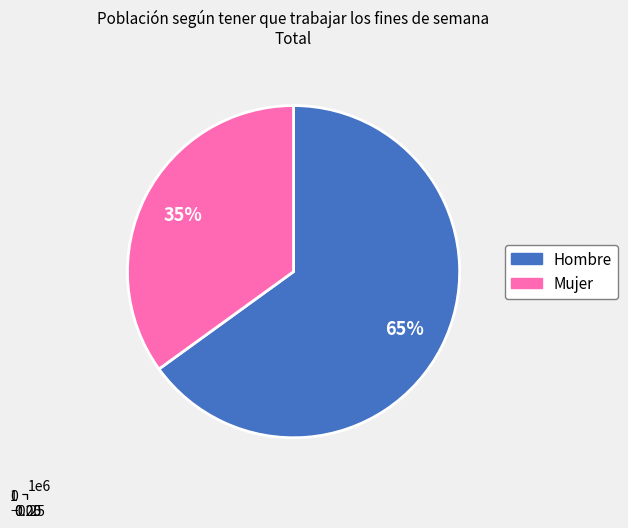

Is it true that Hombre is 59% of the pie?

False